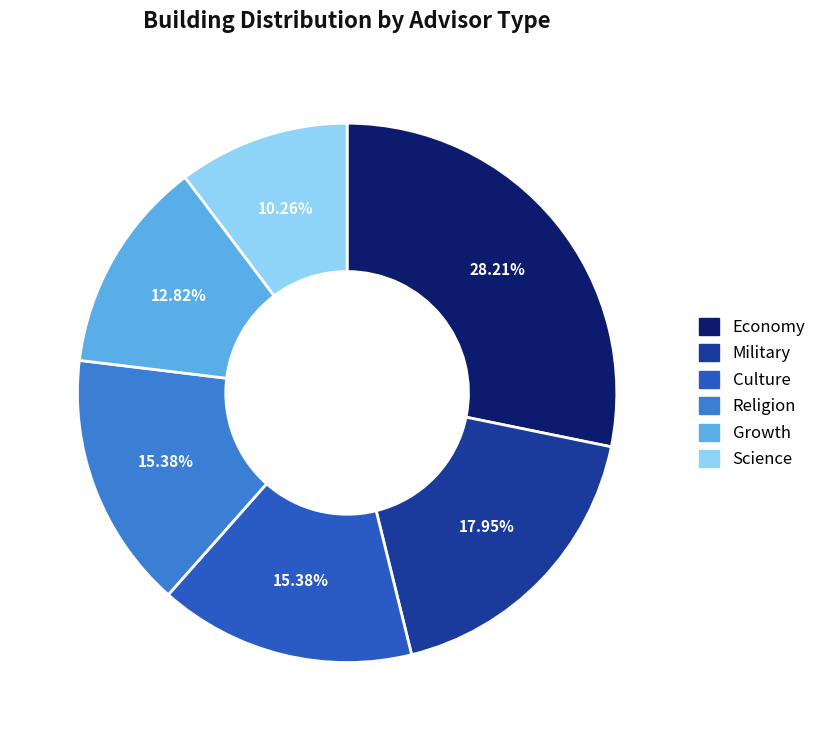

How many segments does this pie chart have?

6